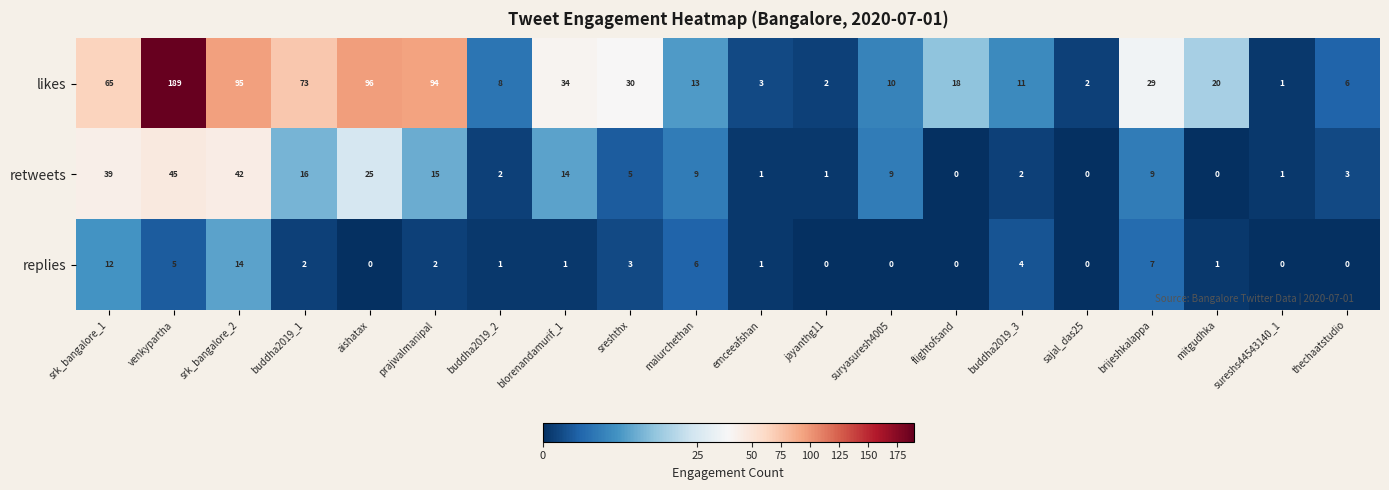

Which category has the highest value in the replies series?

srk_bangalore_2